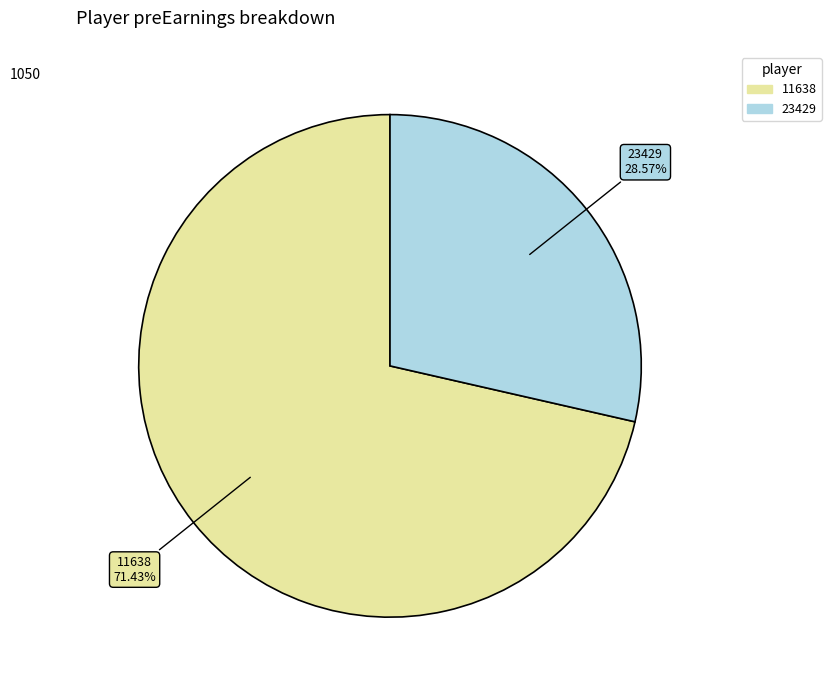

How many segments does this pie chart have?

2